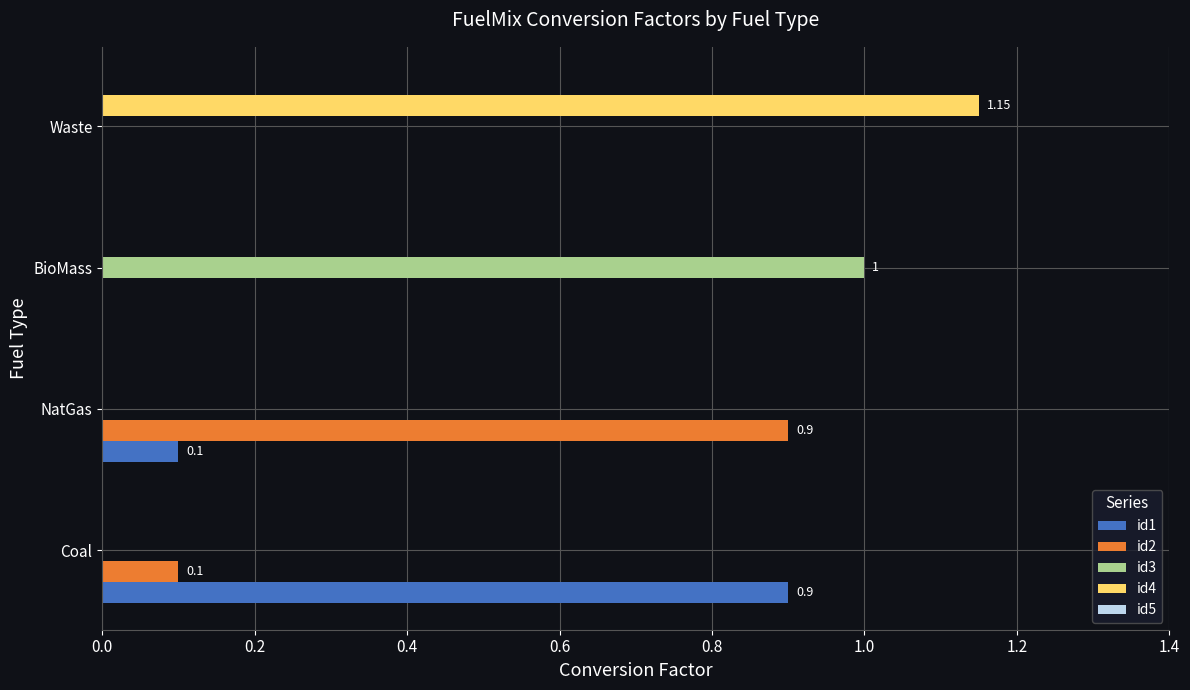

Which label corresponds to the largest value in the chart?

Waste